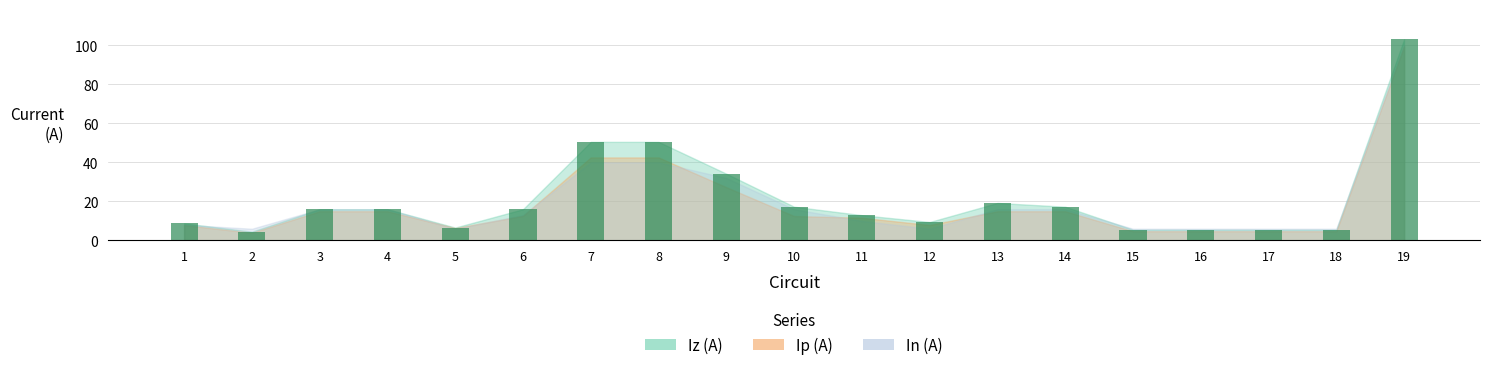

Which label corresponds to the largest value in the chart?

19